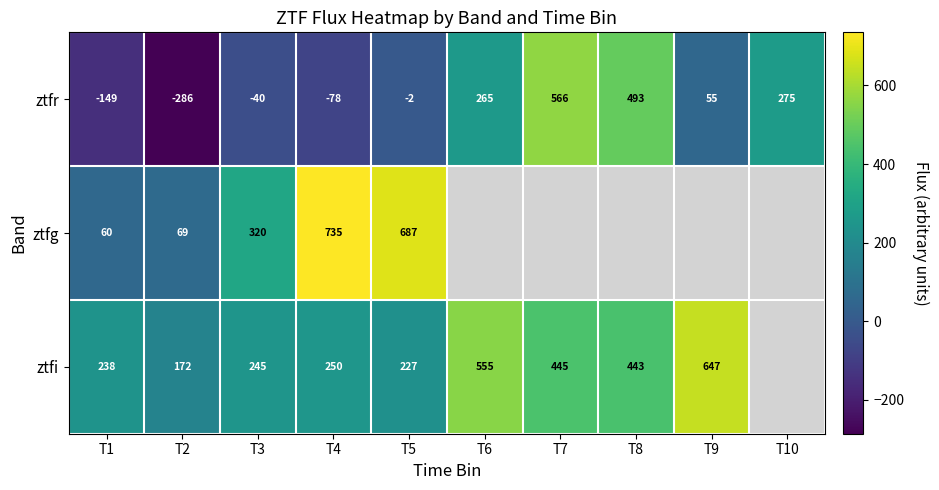

At how many categories does at least one series exceed 23?

10